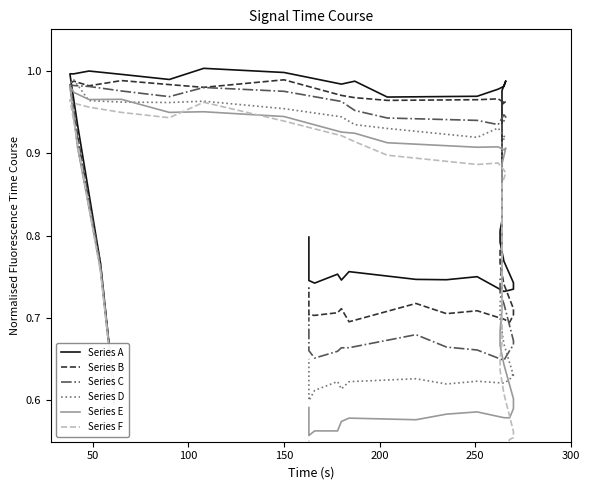

How many times do Series C and Series D cross each other?

3